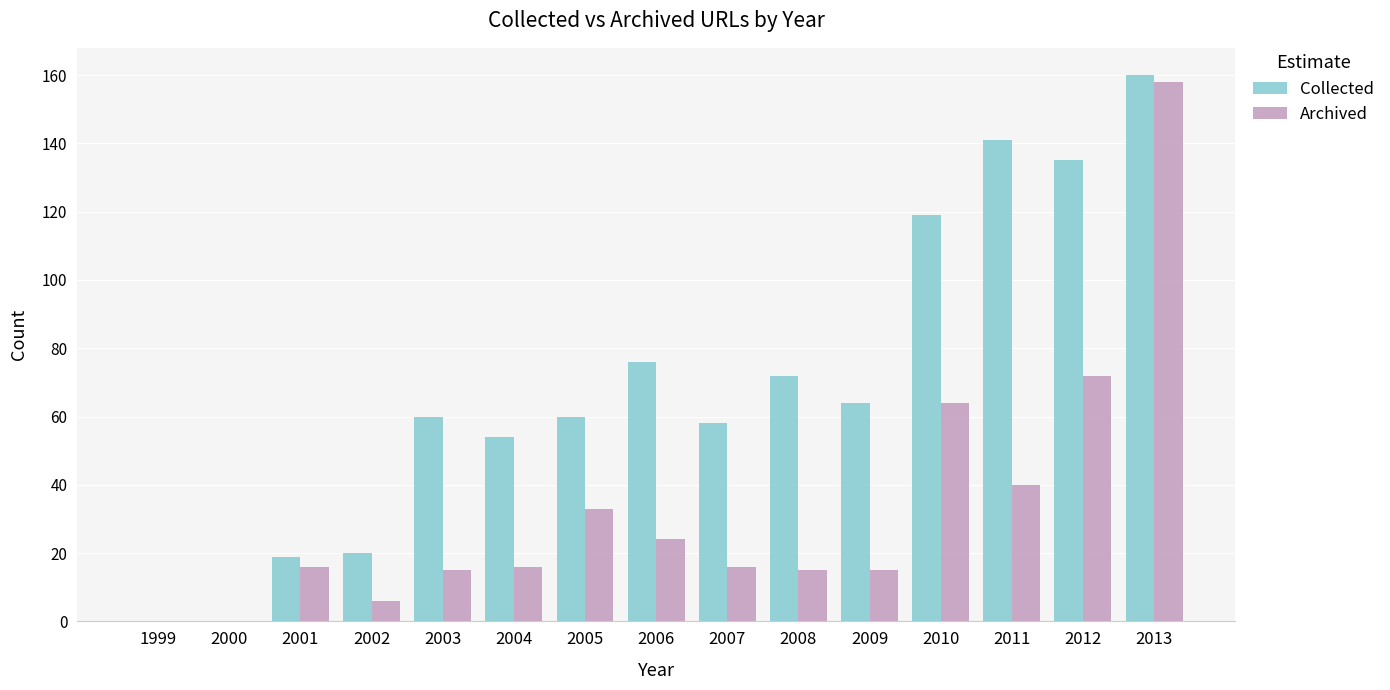

What is the sum of all Archived values?

490